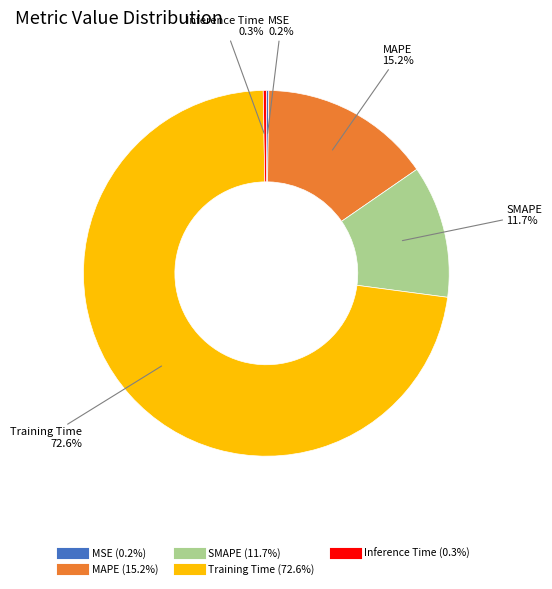

Is Training Time the majority of the pie?

Yes